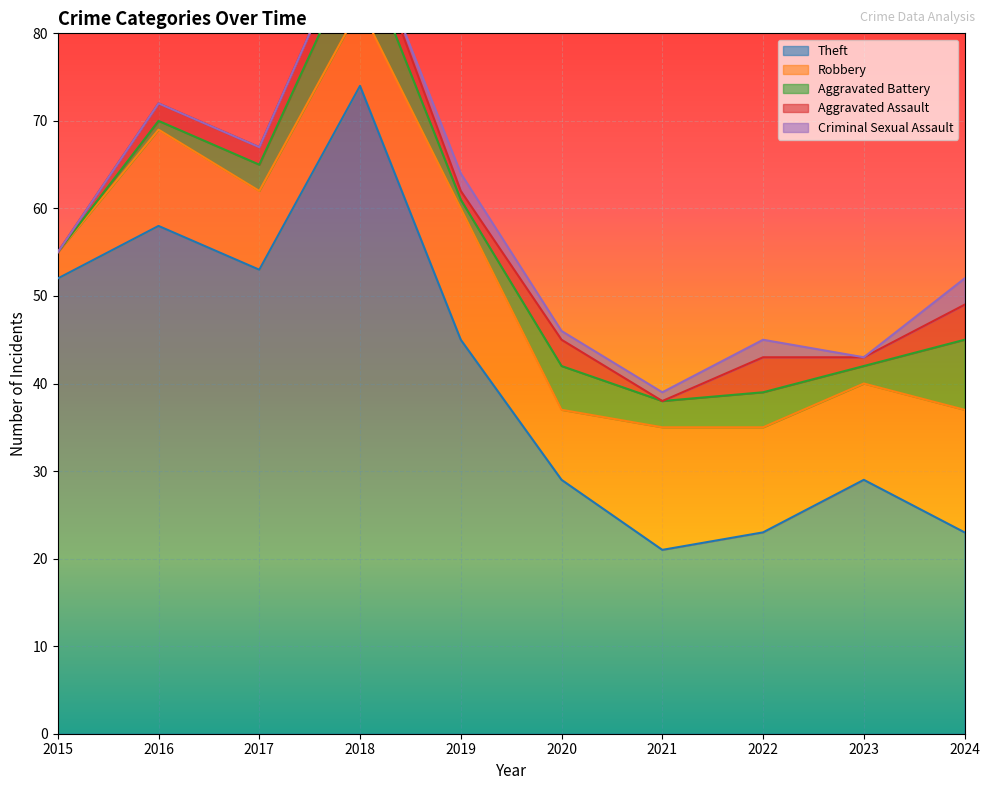

True or false: Robbery and Criminal Sexual Assault cross at least once.

False